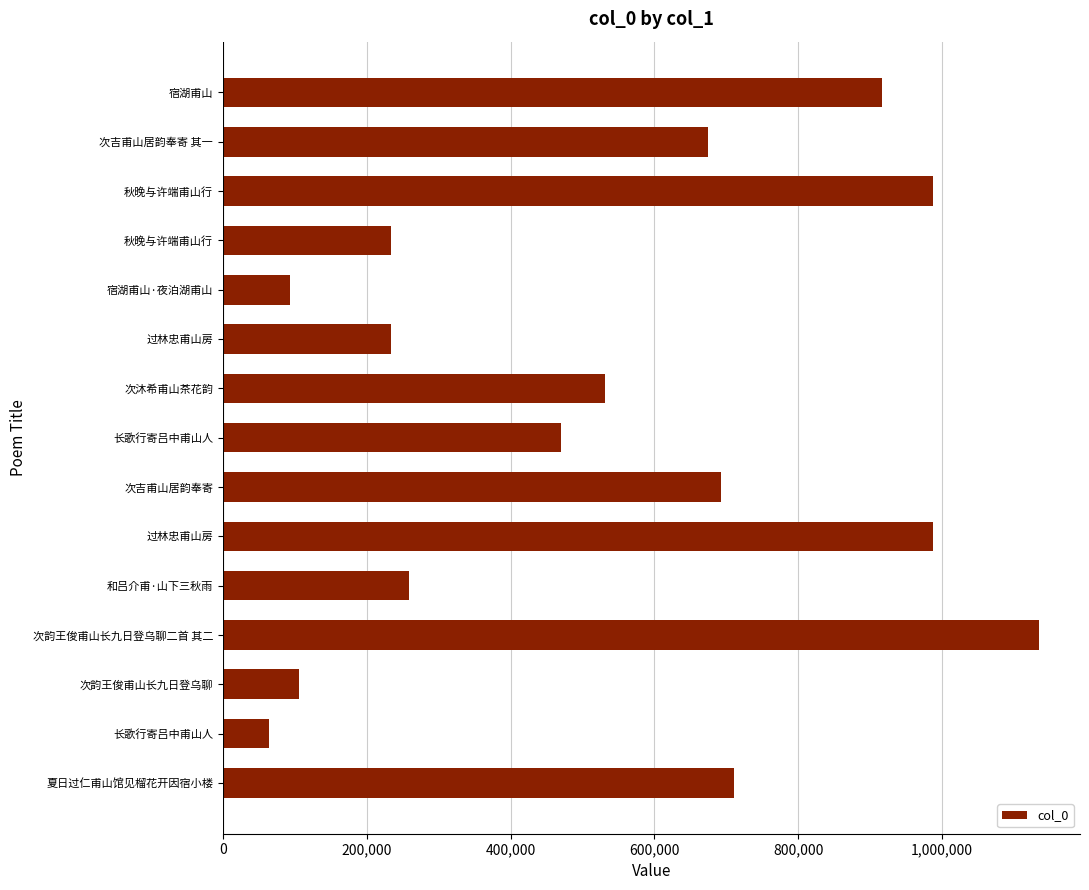

How many bars are there in total?

15